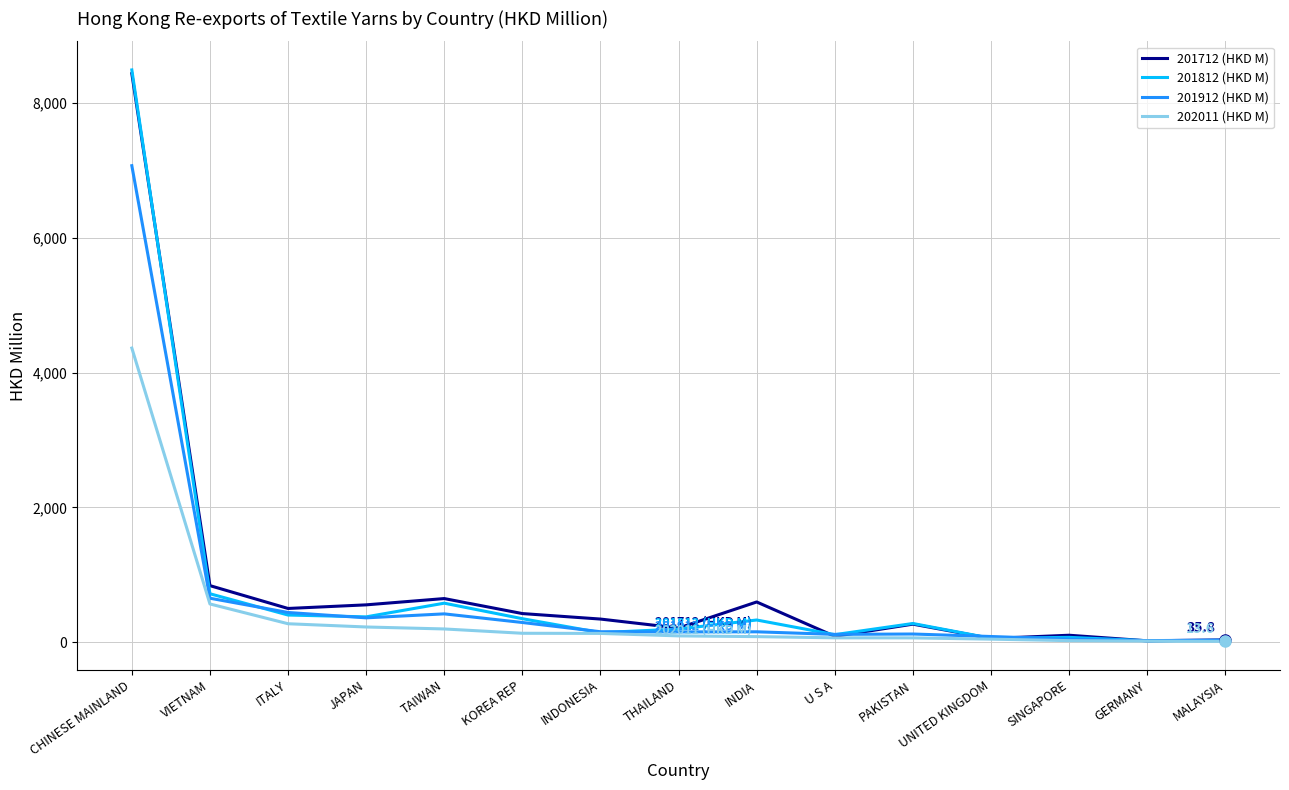

What is the difference between the maximum and minimum values in the 201912 (HKD M) series?

7043.2